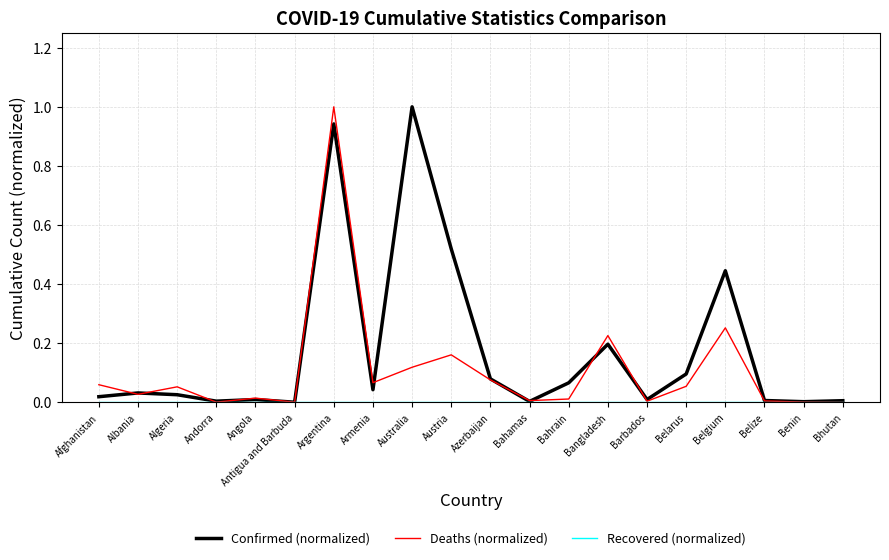

What is the highest value of the Confirmed (normalized) series?

1.0